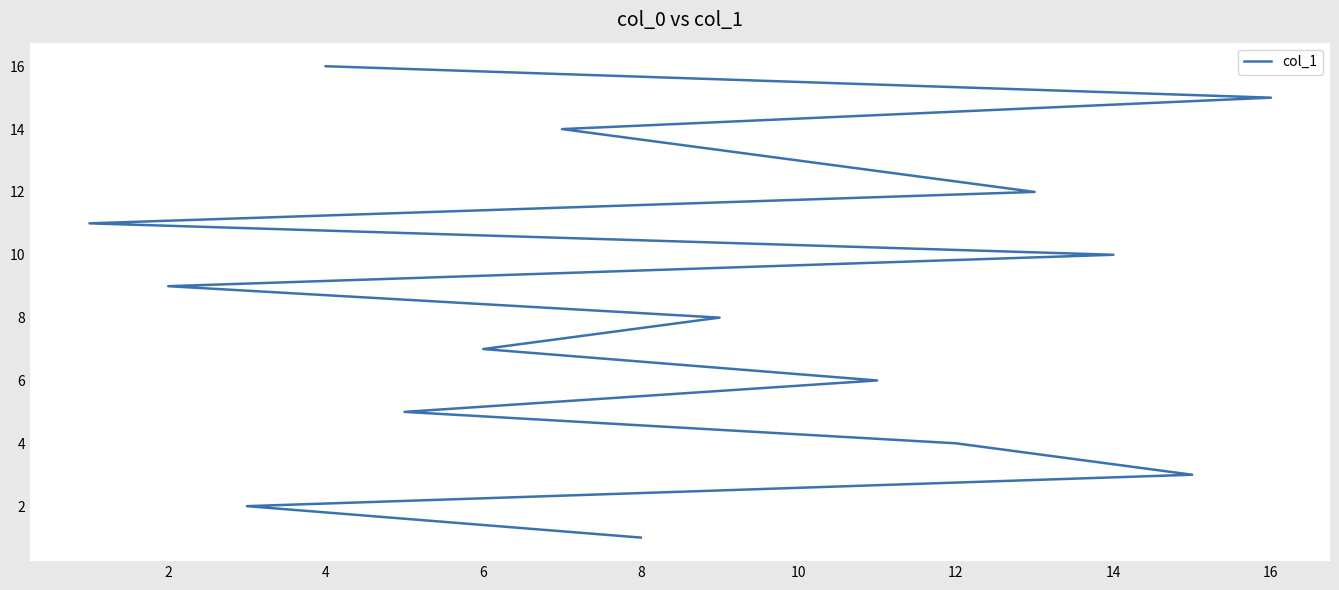

What is the value of the 10th point from the left?

10